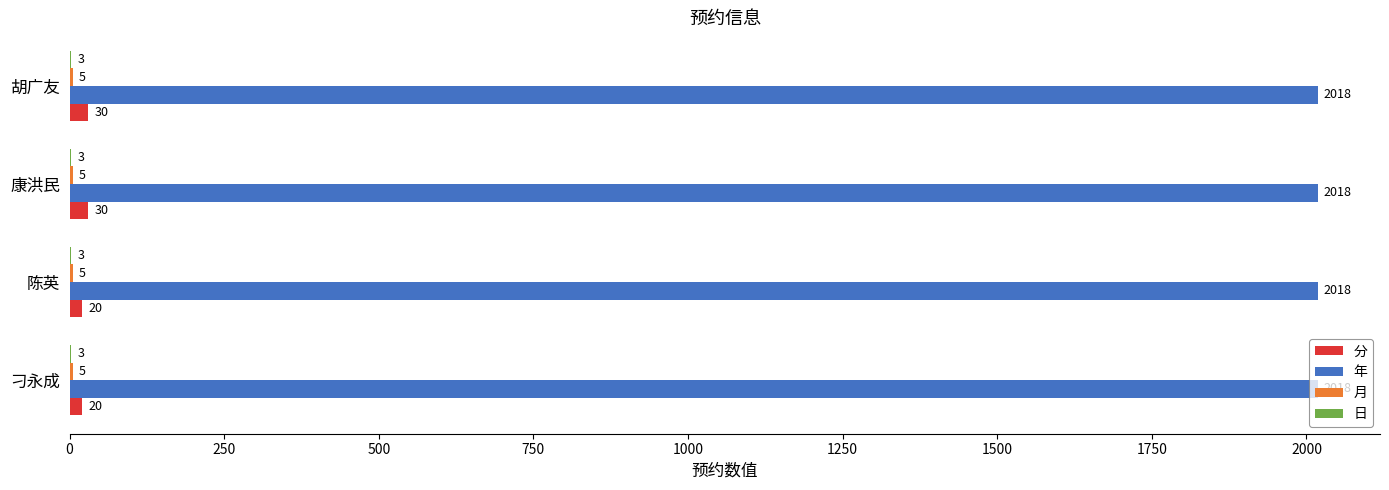

How many series are shown in this chart?

4